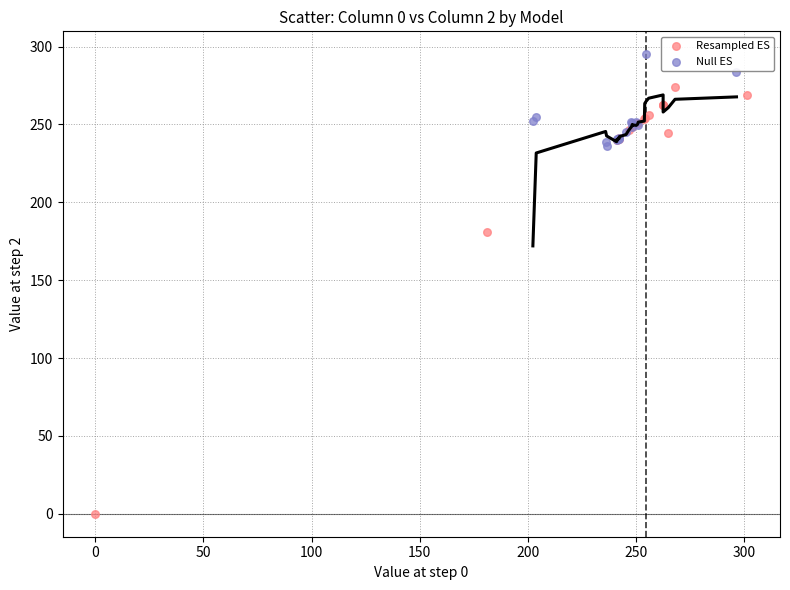

Which series has the largest Y range (max minus min)?

Resampled ES